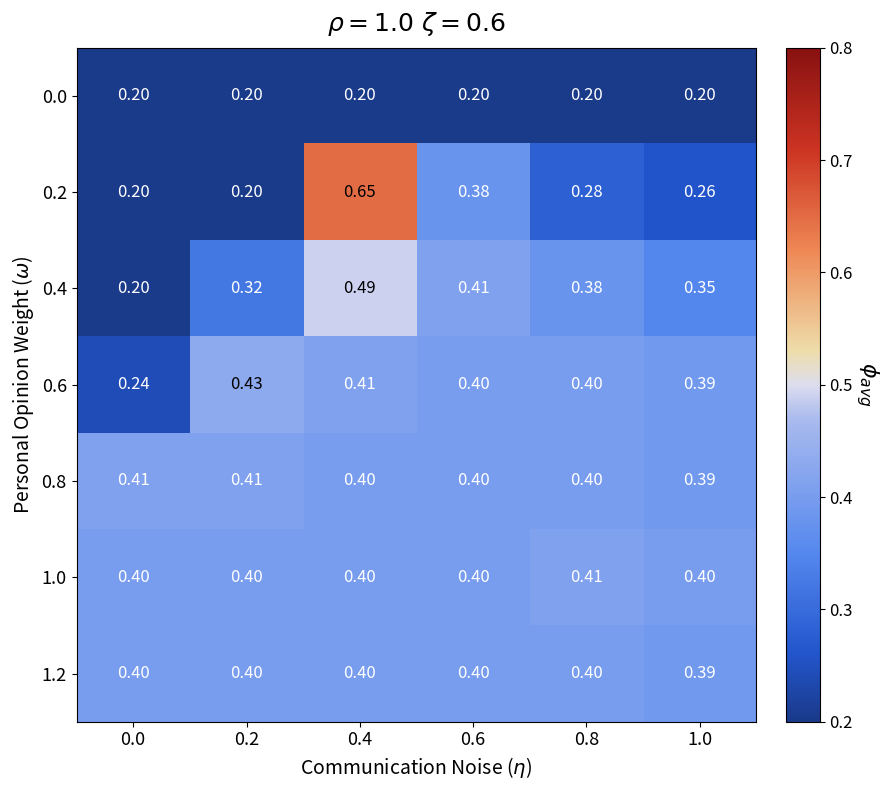

Is the value of 1.2 at 1.0 greater than the value of 0.2 at 0.6?

Yes